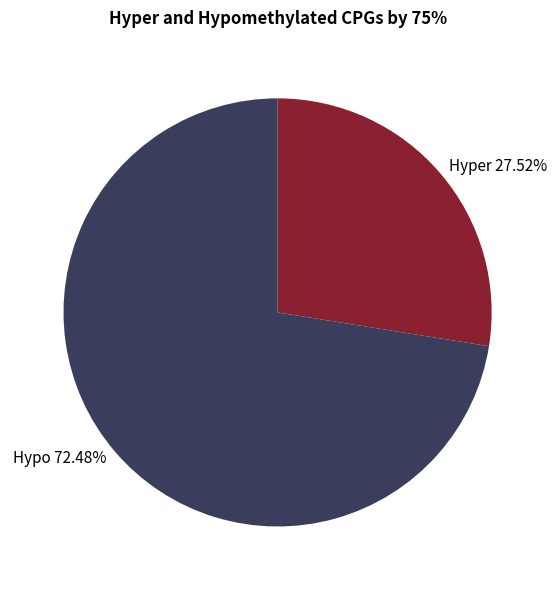

What is the ratio of the value at Hypo 72.48% to the value at Hyper 27.52%?

2.6